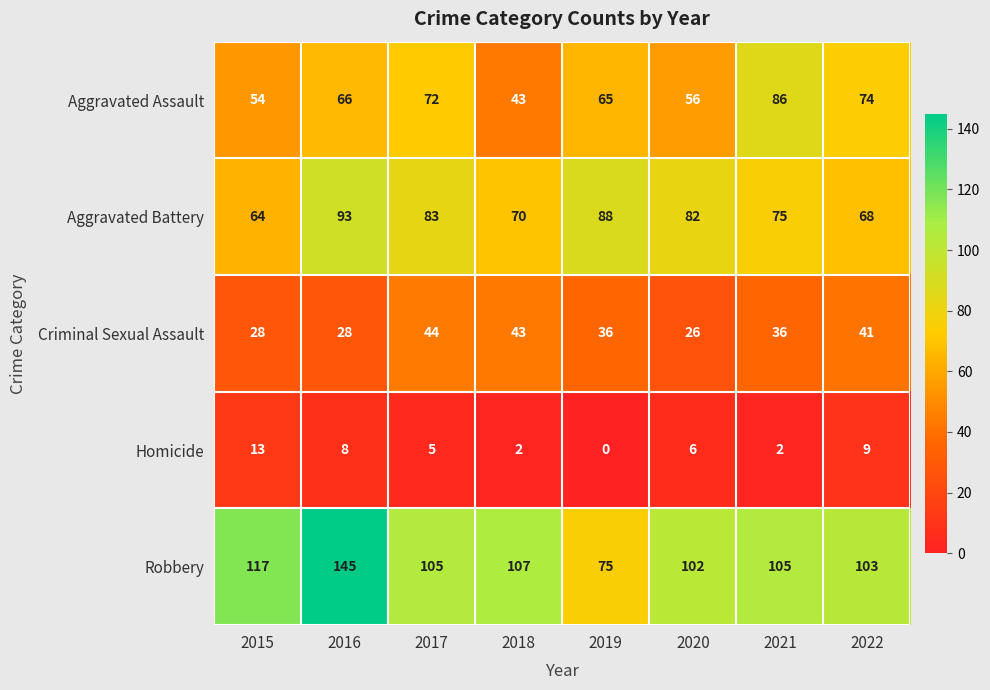

Read the Robbery value at 2019, to the nearest 5.

75